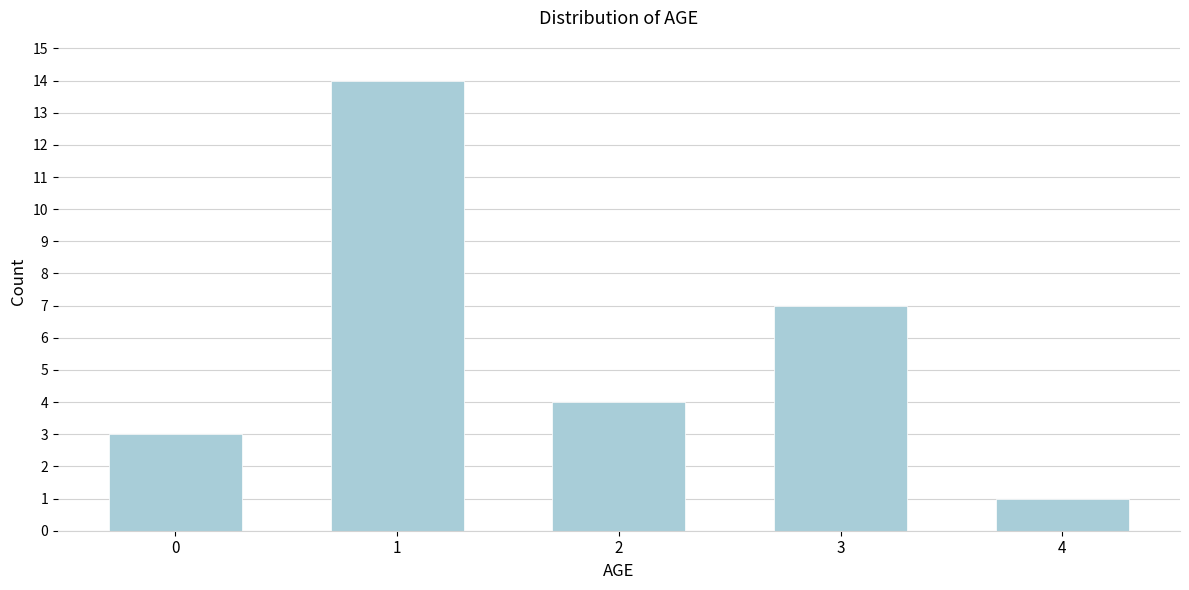

Reading left to right, list all the values displayed in this chart.

0=3	1=14	2=4	3=7	4=1